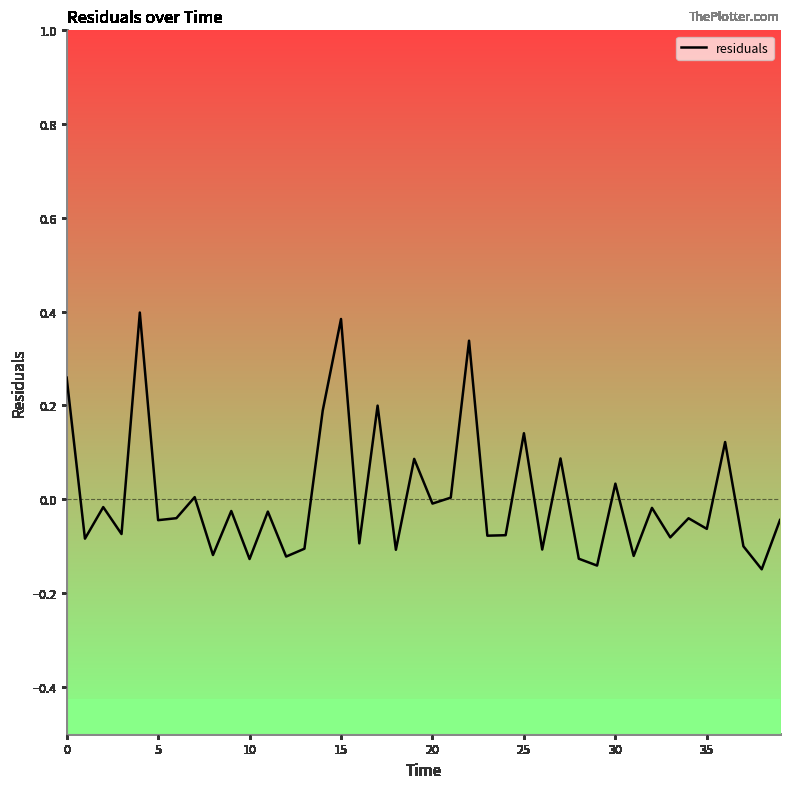

What is the difference between the maximum and minimum values?

0.5